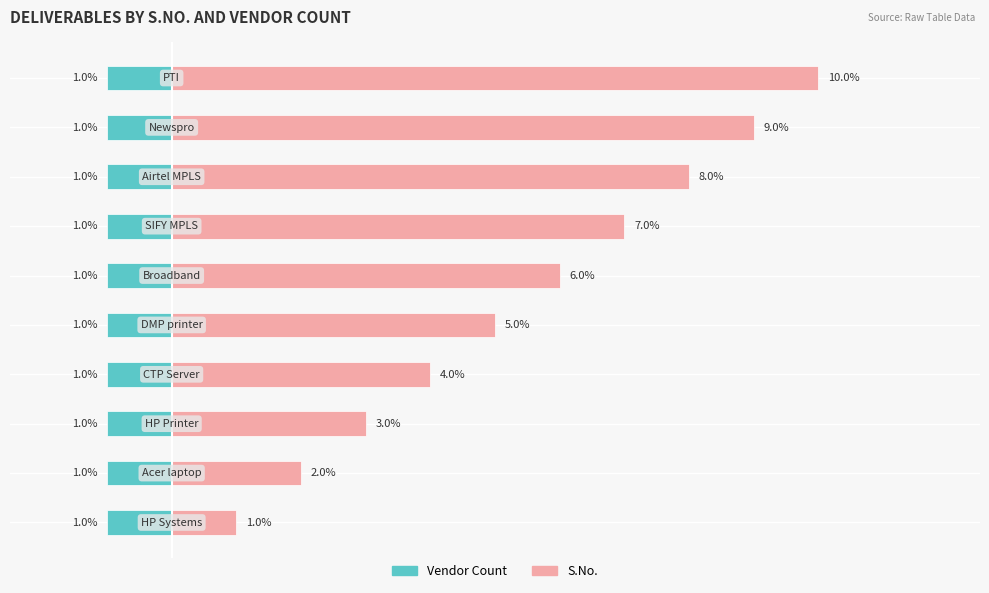

What is the lowest value of the S.No. series?

1.0